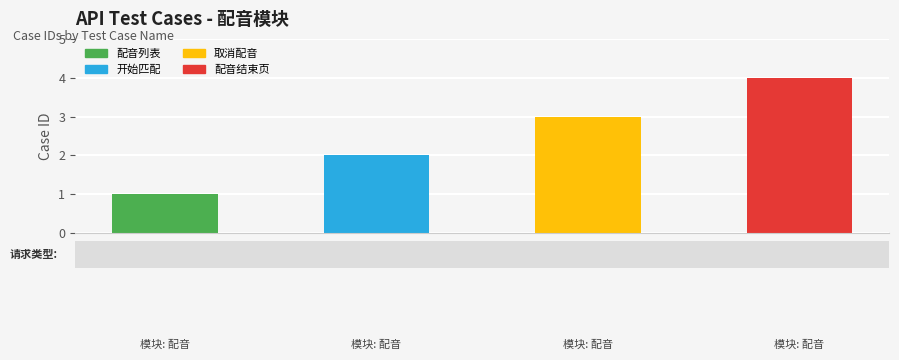

What is the difference between the values at 取消配音 and 配音列表?

2